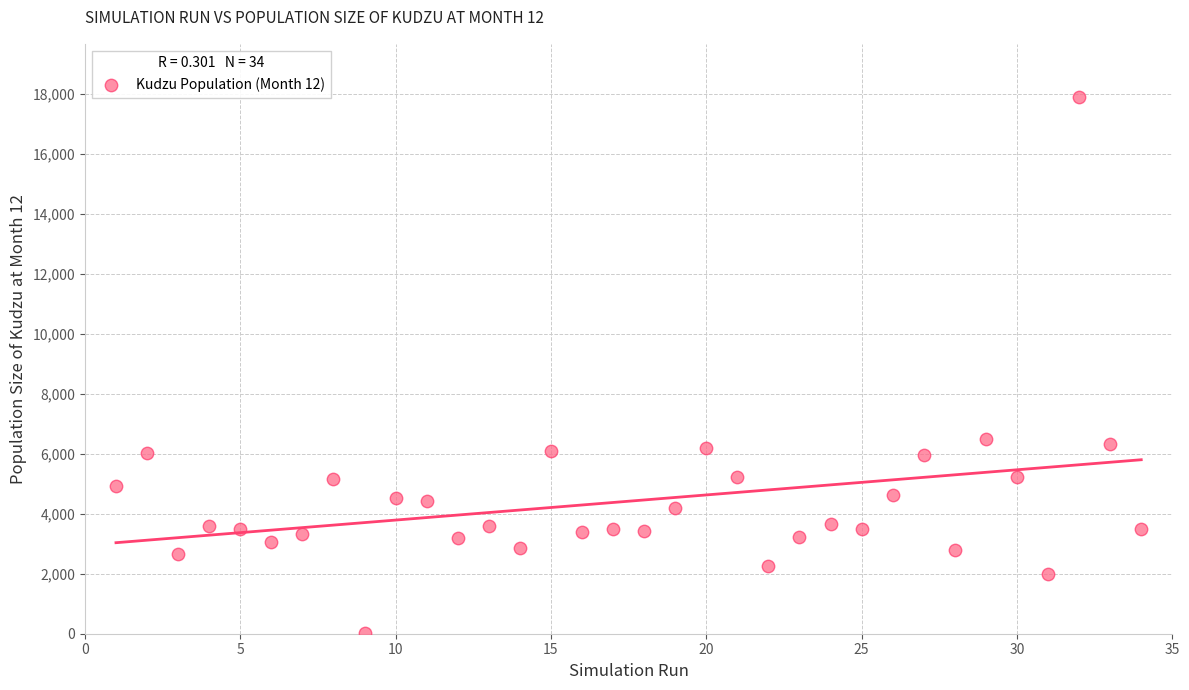

What is the range of Y values (max minus min)?

17861